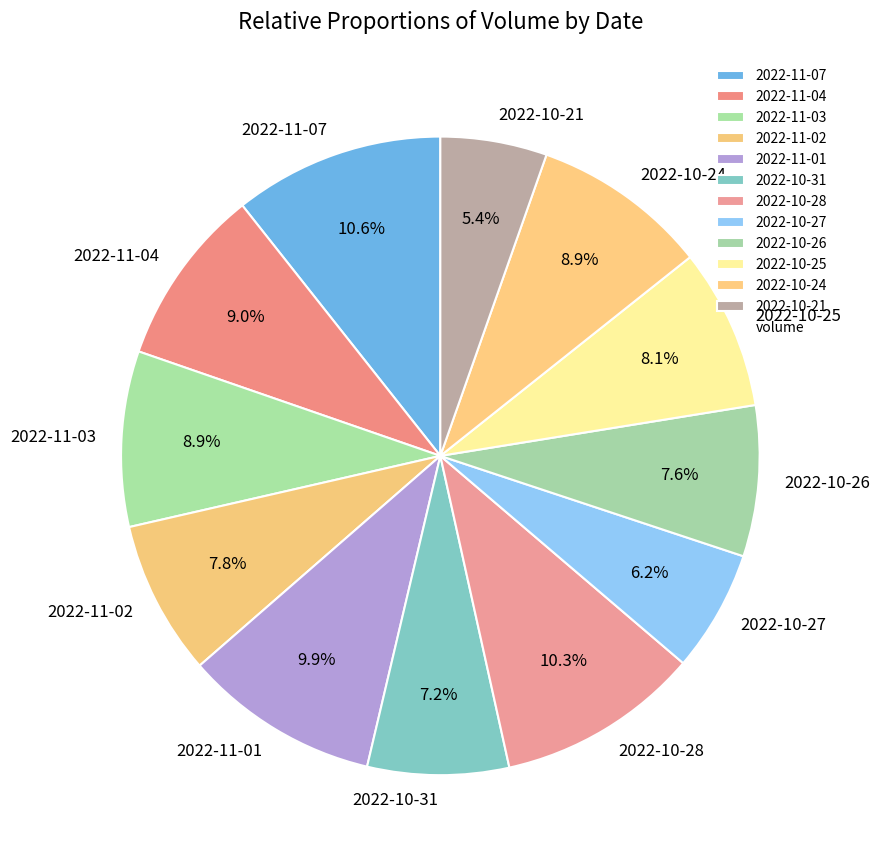

To the nearest percent, what portion does 2022-11-03 represent?

9%